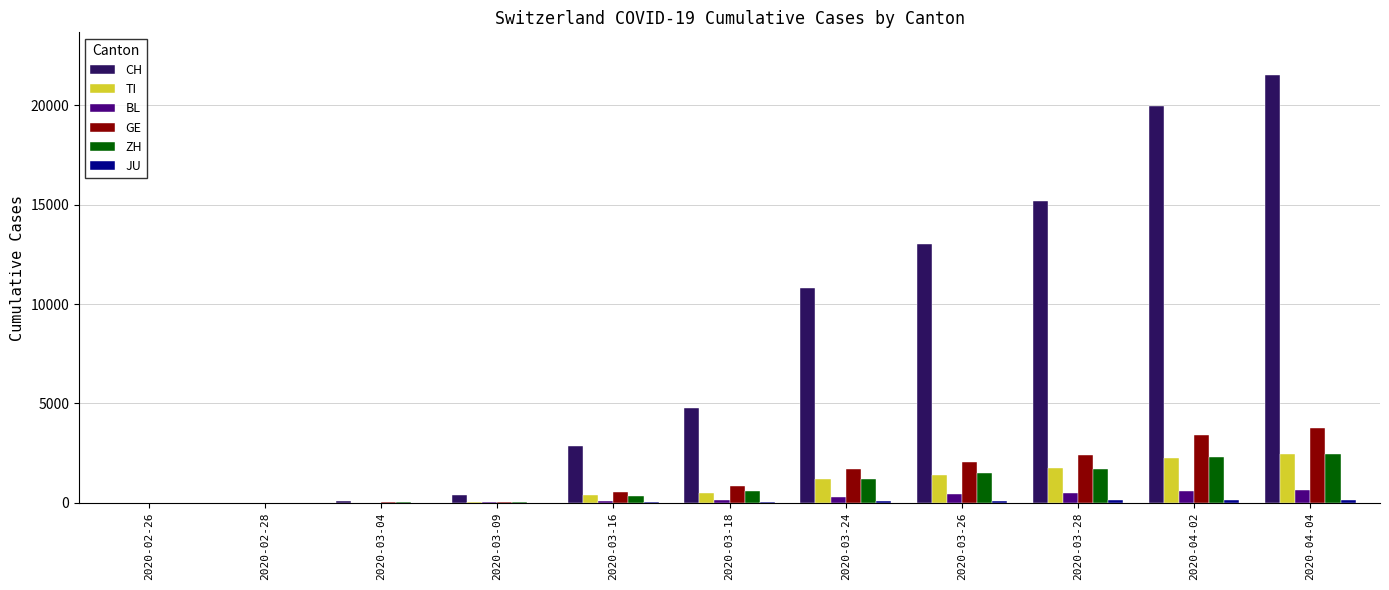

The value of CH at 2020-03-18 is 3237. True or false?

False